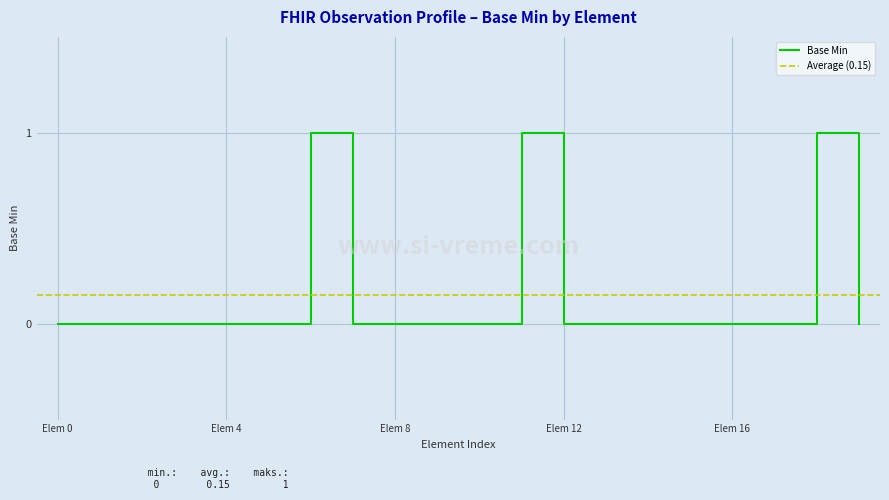

Reading left to right, list all the values displayed in this chart.

0	0	0	0	0	0	1	0	0	0	0	1	0	0	0	0	0	0	1	0